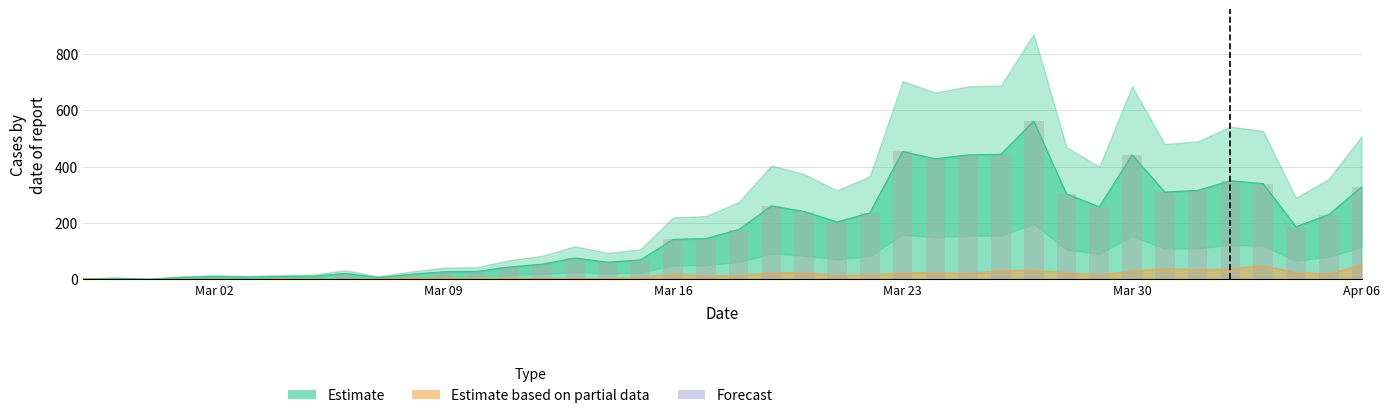

What position from the left is 2020-03-06?

9